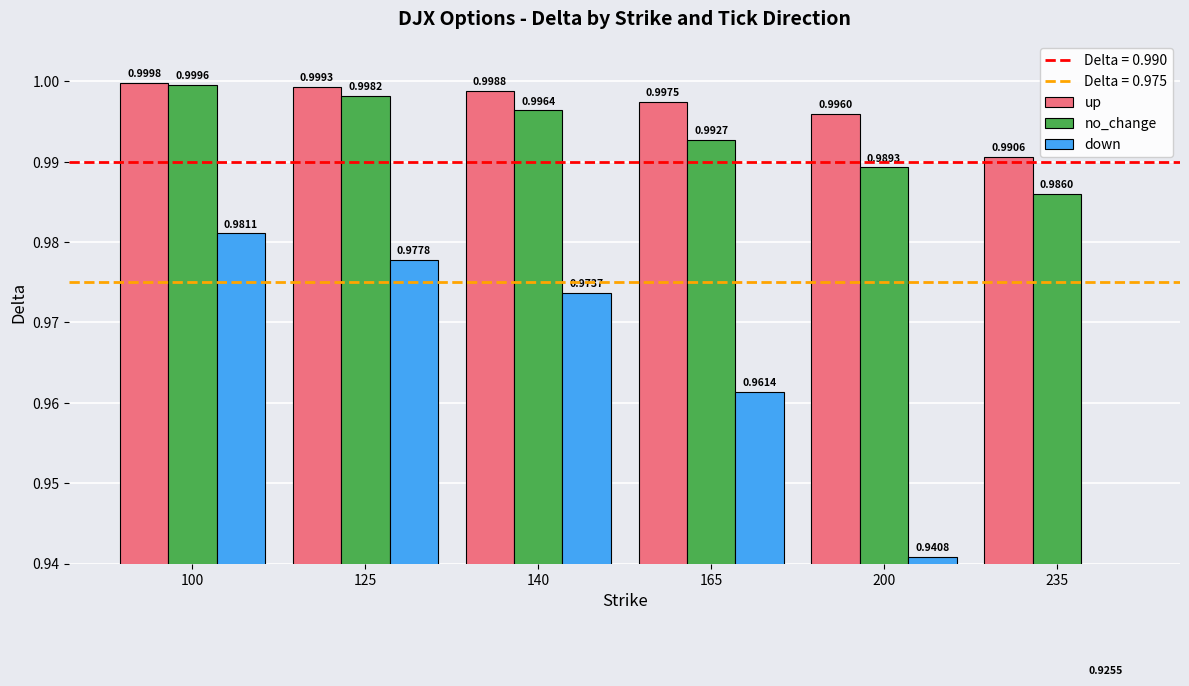

What is the average value of the no_change series?

1.0